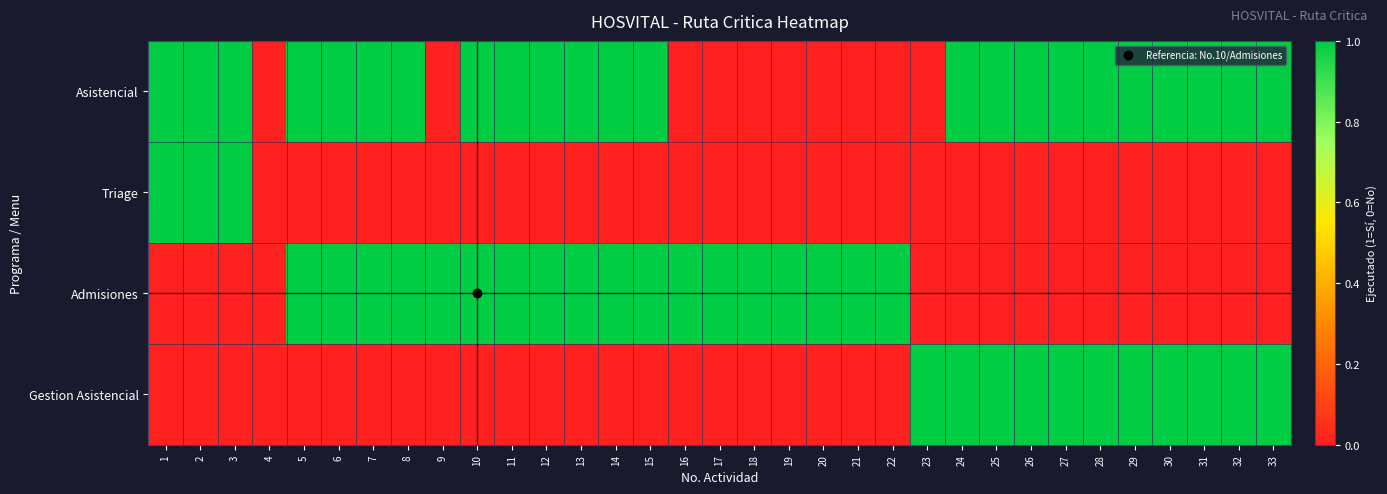

Between 29 and 28, which is larger?

29